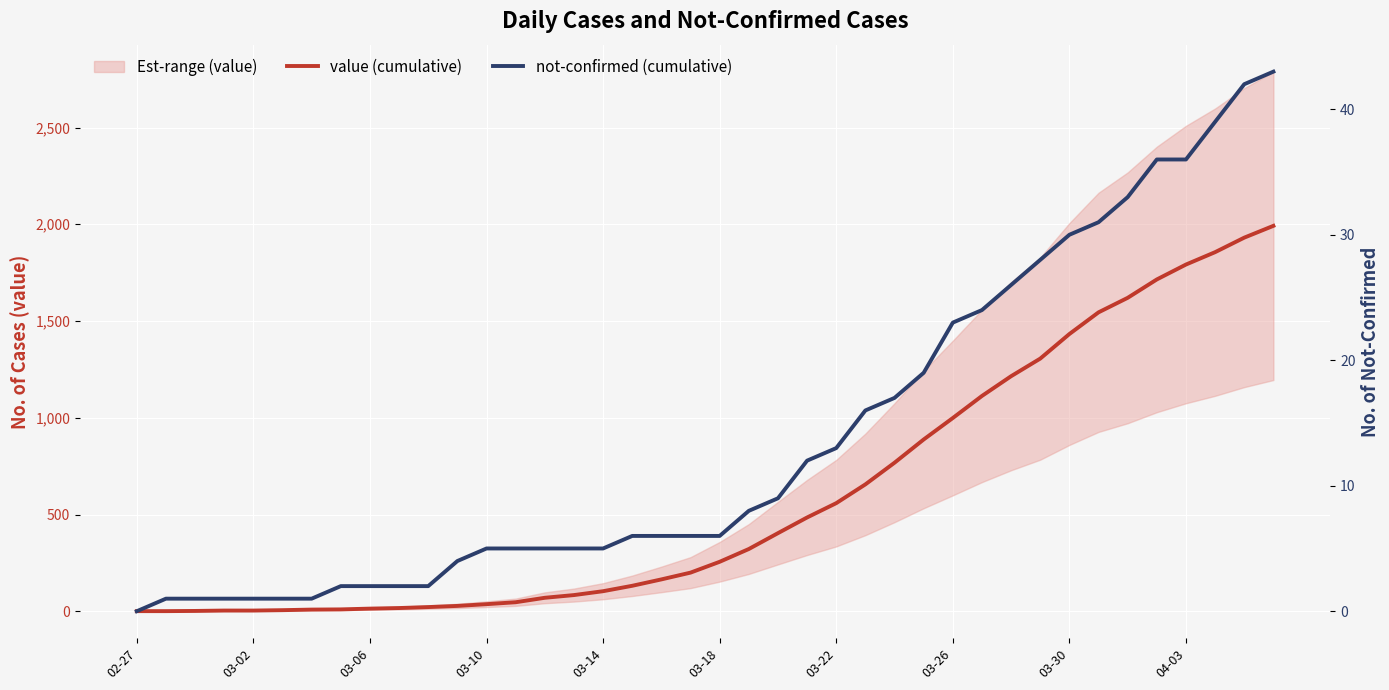

True or false: not-confirmed (cumulative) has more than 0 points higher than both neighbors.

False